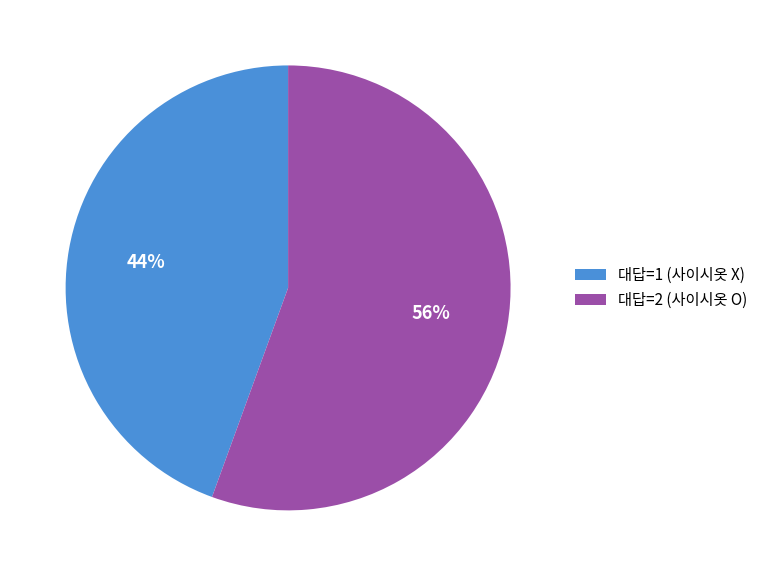

To the nearest percent, what is the average slice percentage?

50%